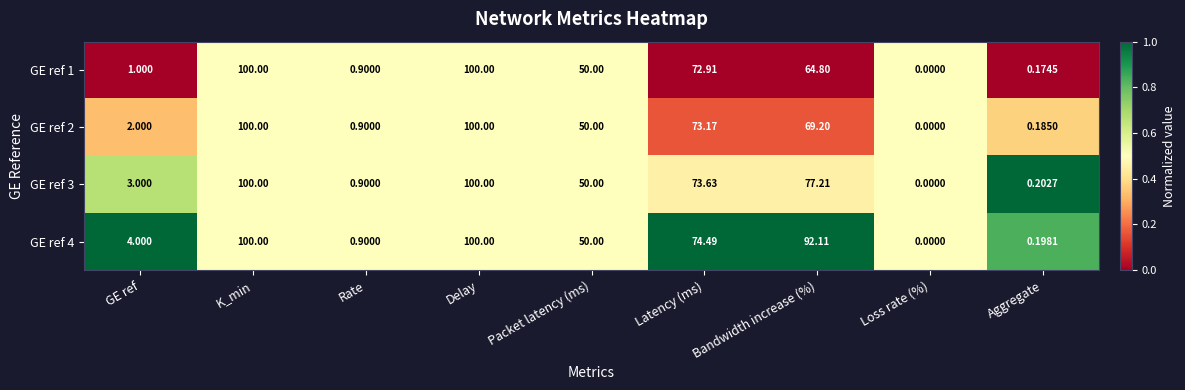

Where is GE ref 1 nearest to the value 50?

Packet latency (ms)